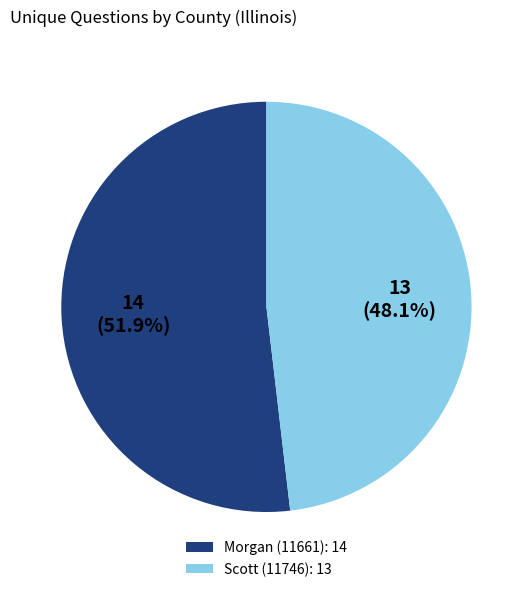

Which category has the biggest portion of the pie?

Morgan (11661)